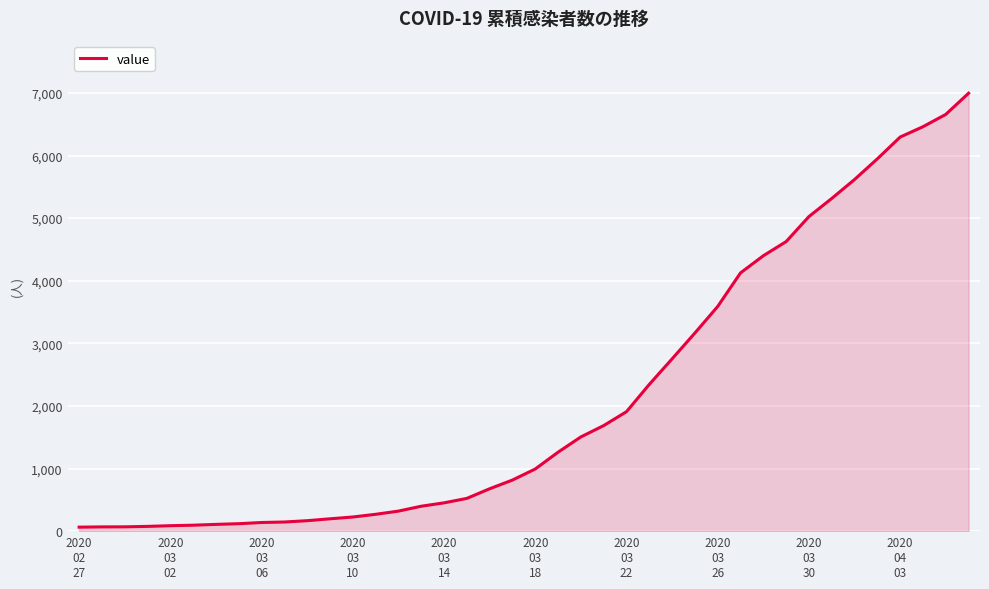

What is the difference between the maximum and minimum values?

6931